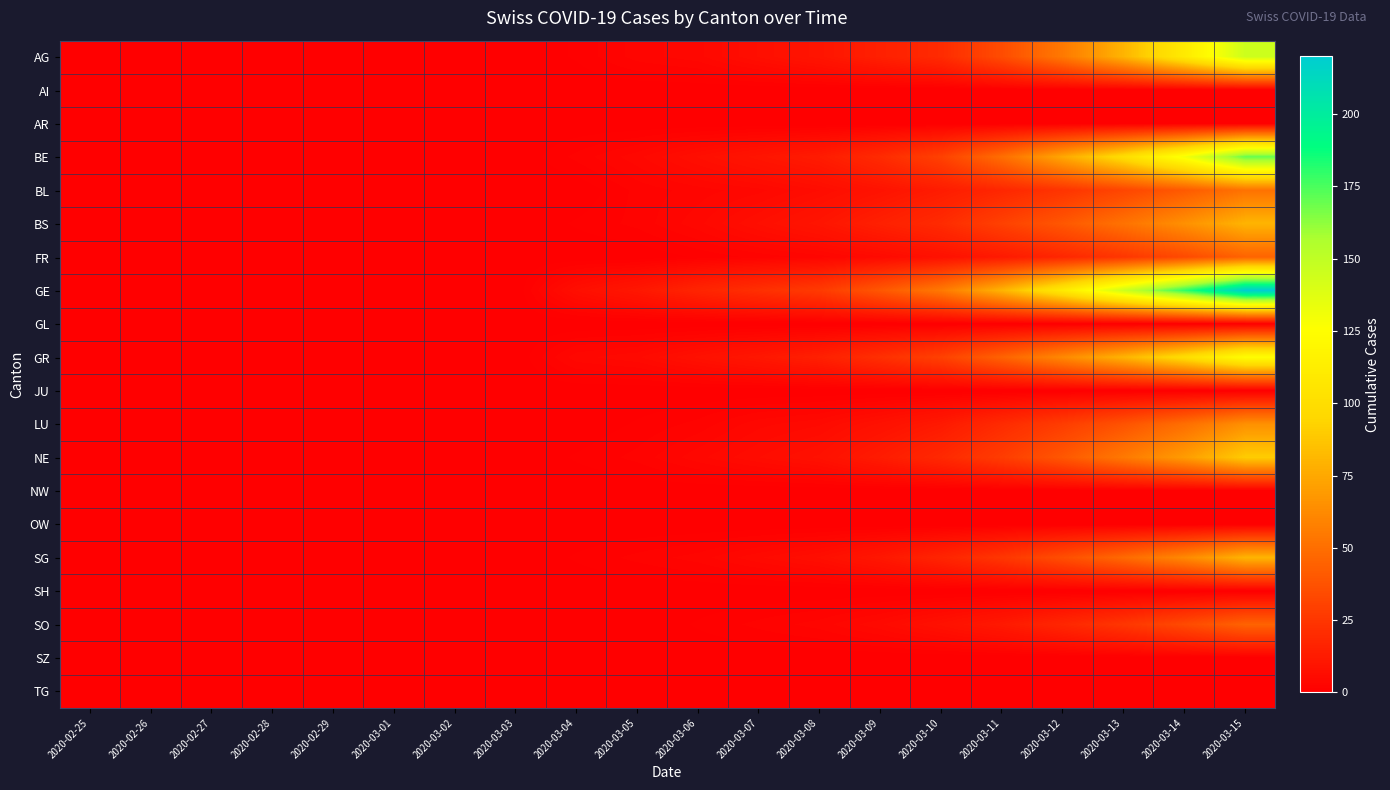

Reading left to right, extract all data points from this chart.

AG: 2020-02-25=0	2020-02-26=0	2020-02-27=0	2020-02-28=0	2020-02-29=0	2020-03-01=0	2020-03-02=0	2020-03-03=0	2020-03-04=1	2020-03-05=3	2020-03-06=4	2020-03-07=7	2020-03-08=10	2020-03-09=15	2020-03-10=20	2020-03-11=35	2020-03-12=55	2020-03-13=80	2020-03-14=110	2020-03-15=145
AI: 2020-02-25=0	2020-02-26=0	2020-02-27=0	2020-02-28=0	2020-02-29=0	2020-03-01=0	2020-03-02=0	2020-03-03=0	2020-03-04=0	2020-03-05=0	2020-03-06=0	2020-03-07=0	2020-03-08=0	2020-03-09=0	2020-03-10=0	2020-03-11=0	2020-03-12=0	2020-03-13=0	2020-03-14=0	2020-03-15=0
AR: 2020-02-25=0	2020-02-26=0	2020-02-27=0	2020-02-28=0	2020-02-29=0	2020-03-01=0	2020-03-02=0	2020-03-03=0	2020-03-04=0	2020-03-05=0	2020-03-06=0	2020-03-07=0	2020-03-08=0	2020-03-09=0	2020-03-10=0	2020-03-11=0	2020-03-12=0	2020-03-13=0	2020-03-14=0	2020-03-15=0
BE: 2020-02-25=0	2020-02-26=0	2020-02-27=0	2020-02-28=0	2020-02-29=0	2020-03-01=0	2020-03-02=0	2020-03-03=0	2020-03-04=2	2020-03-05=4	2020-03-06=7	2020-03-07=10	2020-03-08=13	2020-03-09=20	2020-03-10=30	2020-03-11=50	2020-03-12=75	2020-03-13=100	2020-03-14=130	2020-03-15=170
BL: 2020-02-25=0	2020-02-26=0	2020-02-27=0	2020-02-28=0	2020-02-29=0	2020-03-01=0	2020-03-02=0	2020-03-03=0	2020-03-04=0	2020-03-05=2	2020-03-06=3	2020-03-07=4	2020-03-08=6	2020-03-09=9	2020-03-10=13	2020-03-11=18	2020-03-12=24	2020-03-13=32	2020-03-14=41	2020-03-15=52
BS: 2020-02-25=0	2020-02-26=0	2020-02-27=0	2020-02-28=0	2020-02-29=0	2020-03-01=0	2020-03-02=0	2020-03-03=0	2020-03-04=1	2020-03-05=2	2020-03-06=4	2020-03-07=7	2020-03-08=10	2020-03-09=15	2020-03-10=20	2020-03-11=30	2020-03-12=40	2020-03-13=52	2020-03-14=65	2020-03-15=80
FR: 2020-02-25=0	2020-02-26=0	2020-02-27=0	2020-02-28=0	2020-02-29=0	2020-03-01=0	2020-03-02=0	2020-03-03=0	2020-03-04=0	2020-03-05=0	2020-03-06=1	2020-03-07=2	2020-03-08=3	2020-03-09=5	2020-03-10=8	2020-03-11=12	2020-03-12=18	2020-03-13=25	2020-03-14=34	2020-03-15=45
GE: 2020-02-25=0	2020-02-26=0	2020-02-27=0	2020-02-28=0	2020-02-29=0	2020-03-01=0	2020-03-02=0	2020-03-03=0	2020-03-04=7	2020-03-05=11	2020-03-06=17	2020-03-07=22	2020-03-08=27	2020-03-09=40	2020-03-10=55	2020-03-11=80	2020-03-12=110	2020-03-13=145	2020-03-14=180	2020-03-15=220
GL: 2020-02-25=0	2020-02-26=0	2020-02-27=0	2020-02-28=0	2020-02-29=0	2020-03-01=0	2020-03-02=0	2020-03-03=0	2020-03-04=0	2020-03-05=0	2020-03-06=0	2020-03-07=0	2020-03-08=0	2020-03-09=0	2020-03-10=0	2020-03-11=0	2020-03-12=0	2020-03-13=0	2020-03-14=0	2020-03-15=0
GR: 2020-02-25=0	2020-02-26=0	2020-02-27=0	2020-02-28=0	2020-02-29=0	2020-03-01=0	2020-03-02=0	2020-03-03=0	2020-03-04=4	2020-03-05=5	2020-03-06=8	2020-03-07=11	2020-03-08=15	2020-03-09=22	2020-03-10=30	2020-03-11=45	2020-03-12=62	2020-03-13=80	2020-03-14=100	2020-03-15=125
JU: 2020-02-25=0	2020-02-26=0	2020-02-27=0	2020-02-28=0	2020-02-29=0	2020-03-01=0	2020-03-02=0	2020-03-03=0	2020-03-04=0	2020-03-05=0	2020-03-06=0	2020-03-07=0	2020-03-08=0	2020-03-09=0	2020-03-10=0	2020-03-11=0	2020-03-12=0	2020-03-13=0	2020-03-14=0	2020-03-15=0
LU: 2020-02-25=0	2020-02-26=0	2020-02-27=0	2020-02-28=0	2020-02-29=0	2020-03-01=0	2020-03-02=0	2020-03-03=0	2020-03-04=0	2020-03-05=1	2020-03-06=2	2020-03-07=4	2020-03-08=5	2020-03-09=8	2020-03-10=12	2020-03-11=20	2020-03-12=28	2020-03-13=38	2020-03-14=50	2020-03-15=65
NE: 2020-02-25=0	2020-02-26=0	2020-02-27=0	2020-02-28=0	2020-02-29=0	2020-03-01=0	2020-03-02=0	2020-03-03=0	2020-03-04=1	2020-03-05=2	2020-03-06=4	2020-03-07=6	2020-03-08=8	2020-03-09=13	2020-03-10=19	2020-03-11=28	2020-03-12=40	2020-03-13=55	2020-03-14=70	2020-03-15=90
NW: 2020-02-25=0	2020-02-26=0	2020-02-27=0	2020-02-28=0	2020-02-29=0	2020-03-01=0	2020-03-02=0	2020-03-03=0	2020-03-04=0	2020-03-05=0	2020-03-06=0	2020-03-07=0	2020-03-08=0	2020-03-09=0	2020-03-10=0	2020-03-11=0	2020-03-12=0	2020-03-13=0	2020-03-14=0	2020-03-15=0
OW: 2020-02-25=0	2020-02-26=0	2020-02-27=0	2020-02-28=0	2020-02-29=0	2020-03-01=0	2020-03-02=0	2020-03-03=0	2020-03-04=0	2020-03-05=0	2020-03-06=0	2020-03-07=0	2020-03-08=0	2020-03-09=0	2020-03-10=0	2020-03-11=0	2020-03-12=0	2020-03-13=0	2020-03-14=0	2020-03-15=0
SG: 2020-02-25=0	2020-02-26=0	2020-02-27=0	2020-02-28=0	2020-02-29=0	2020-03-01=0	2020-03-02=0	2020-03-03=0	2020-03-04=1	2020-03-05=2	2020-03-06=3	2020-03-07=5	2020-03-08=7	2020-03-09=11	2020-03-10=17	2020-03-11=25	2020-03-12=36	2020-03-13=48	2020-03-14=62	2020-03-15=80
SH: 2020-02-25=0	2020-02-26=0	2020-02-27=0	2020-02-28=0	2020-02-29=0	2020-03-01=0	2020-03-02=0	2020-03-03=0	2020-03-04=0	2020-03-05=0	2020-03-06=0	2020-03-07=0	2020-03-08=0	2020-03-09=0	2020-03-10=0	2020-03-11=0	2020-03-12=0	2020-03-13=0	2020-03-14=0	2020-03-15=0
SO: 2020-02-25=0	2020-02-26=0	2020-02-27=0	2020-02-28=0	2020-02-29=0	2020-03-01=0	2020-03-02=0	2020-03-03=0	2020-03-04=0	2020-03-05=0	2020-03-06=1	2020-03-07=2	2020-03-08=3	2020-03-09=5	2020-03-10=8	2020-03-11=12	2020-03-12=18	2020-03-13=25	2020-03-14=34	2020-03-15=45
SZ: 2020-02-25=0	2020-02-26=0	2020-02-27=0	2020-02-28=0	2020-02-29=0	2020-03-01=0	2020-03-02=0	2020-03-03=0	2020-03-04=0	2020-03-05=0	2020-03-06=0	2020-03-07=0	2020-03-08=0	2020-03-09=0	2020-03-10=0	2020-03-11=0	2020-03-12=0	2020-03-13=0	2020-03-14=0	2020-03-15=0
TG: 2020-02-25=0	2020-02-26=0	2020-02-27=0	2020-02-28=0	2020-02-29=0	2020-03-01=0	2020-03-02=0	2020-03-03=0	2020-03-04=0	2020-03-05=0	2020-03-06=0	2020-03-07=0	2020-03-08=0	2020-03-09=0	2020-03-10=0	2020-03-11=0	2020-03-12=0	2020-03-13=0	2020-03-14=0	2020-03-15=0